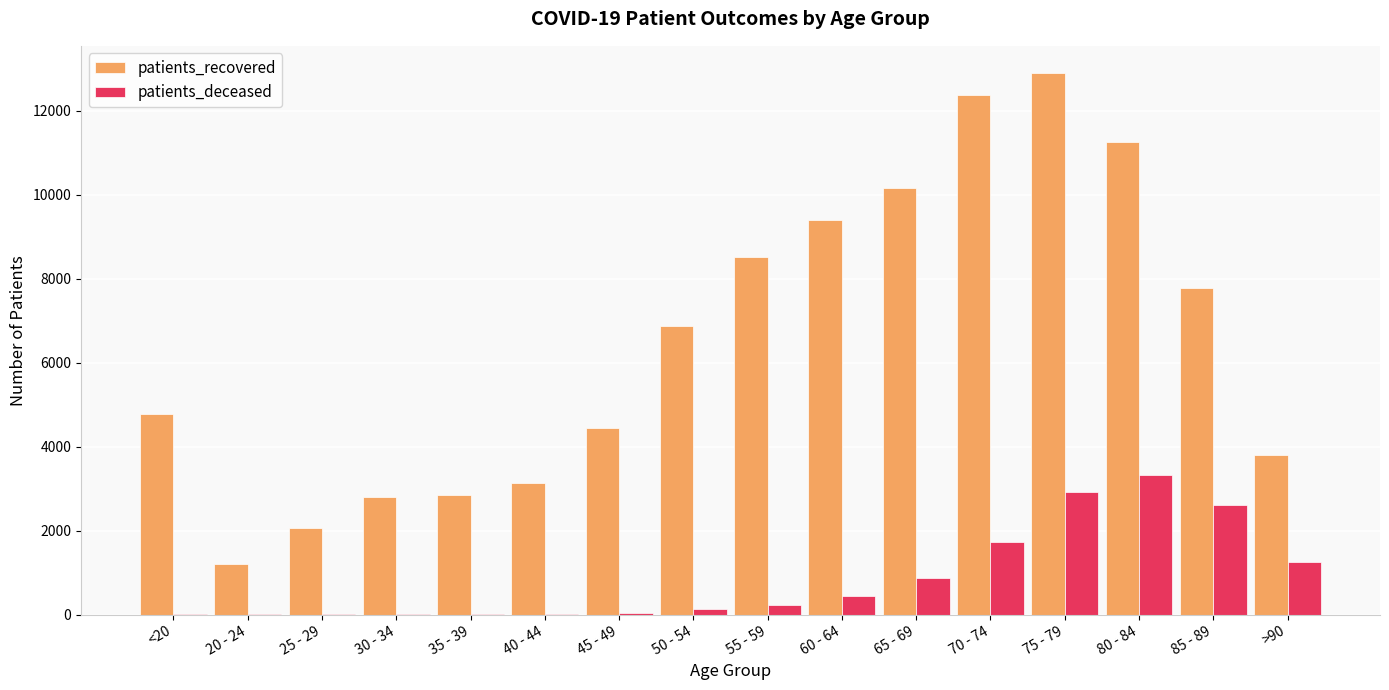

True or false: patients_recovered has a value of 439 at 25 - 29.

False